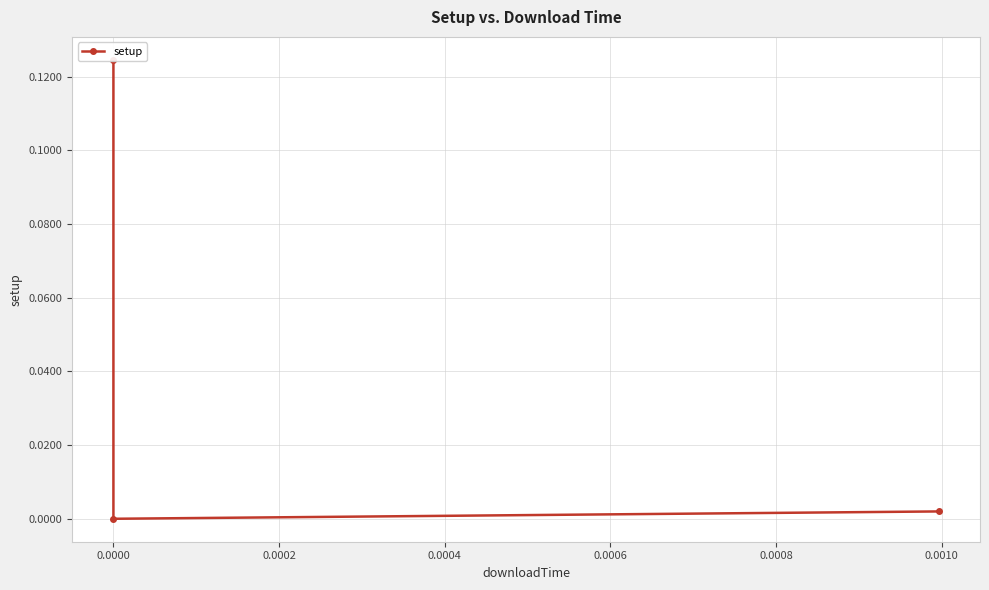

The chart shows a value of 0.0 at 0.0002. True or false?

True